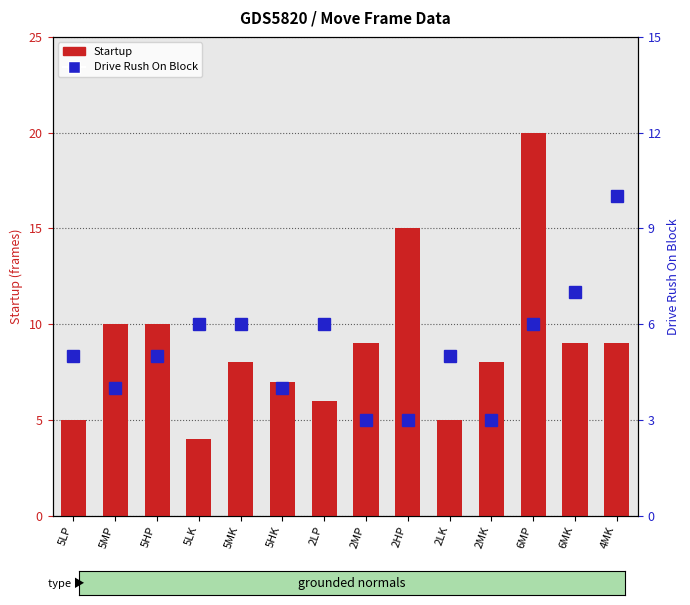

What is the label of the 1st bar from the left?

5LP